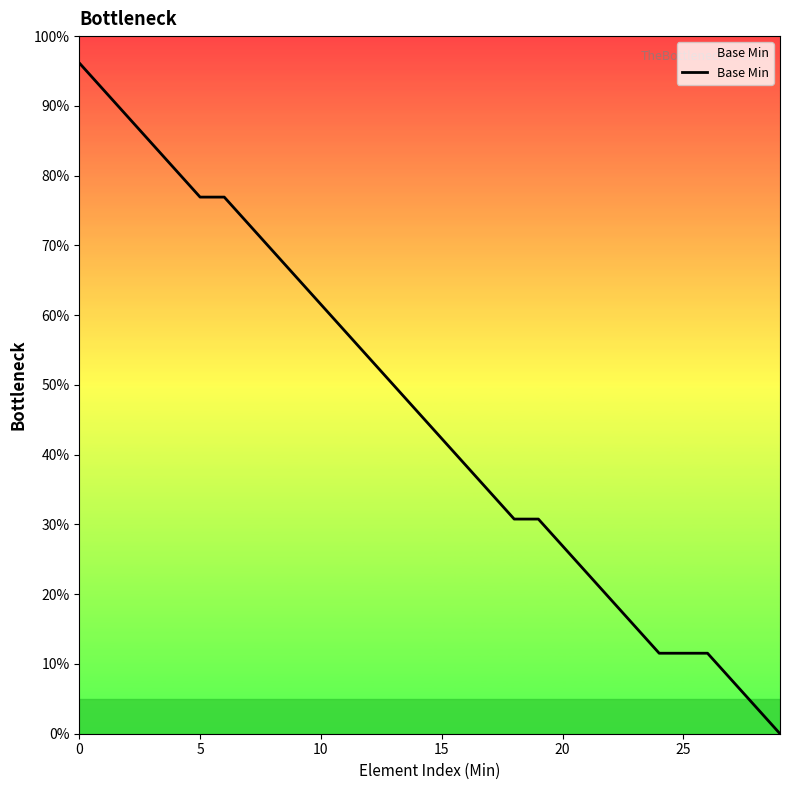

What is the difference between the maximum and minimum values?

96.2